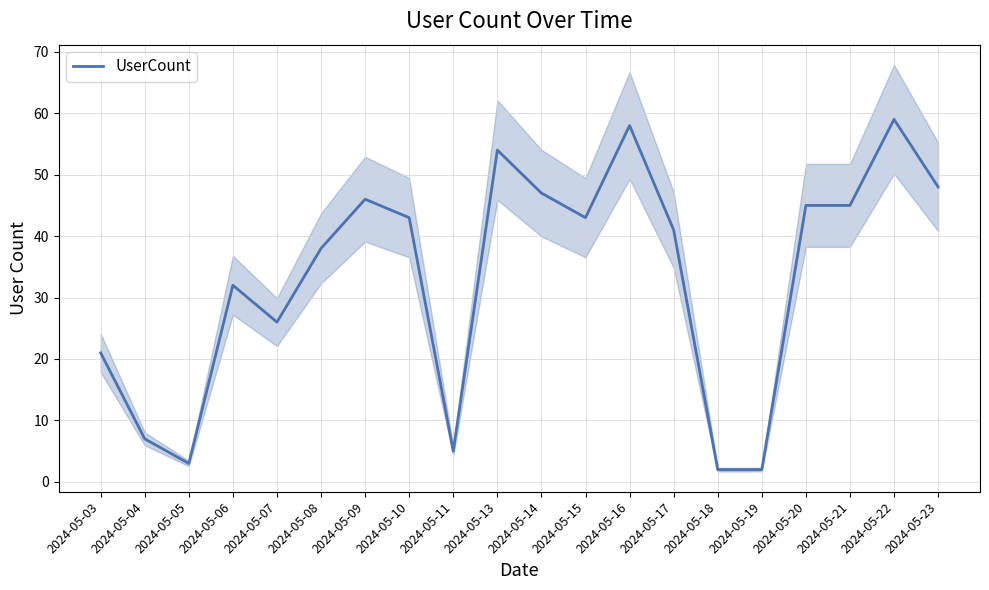

Does the chart display data point markers on the line(s)?

No